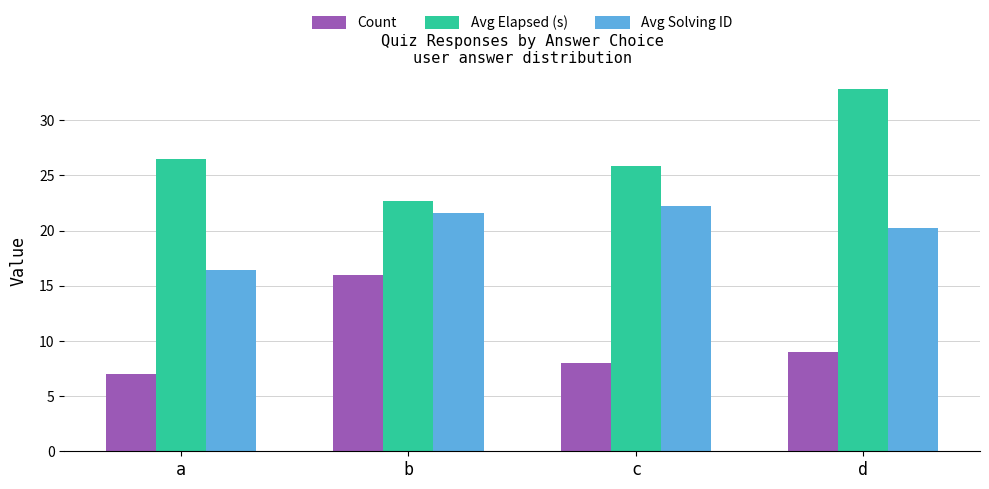

Is the value of Avg Elapsed (s) at b greater than the value of Count at b?

Yes